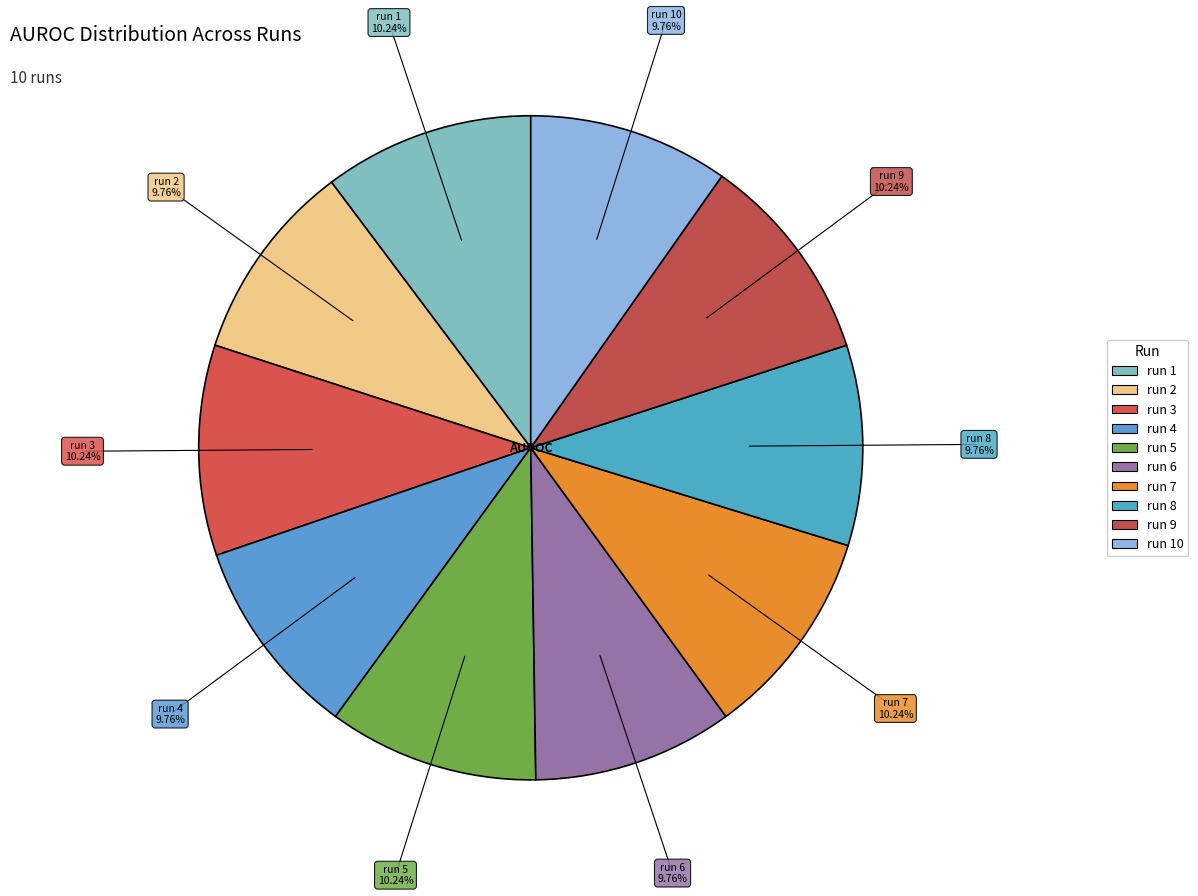

How many slices are in this pie chart?

10